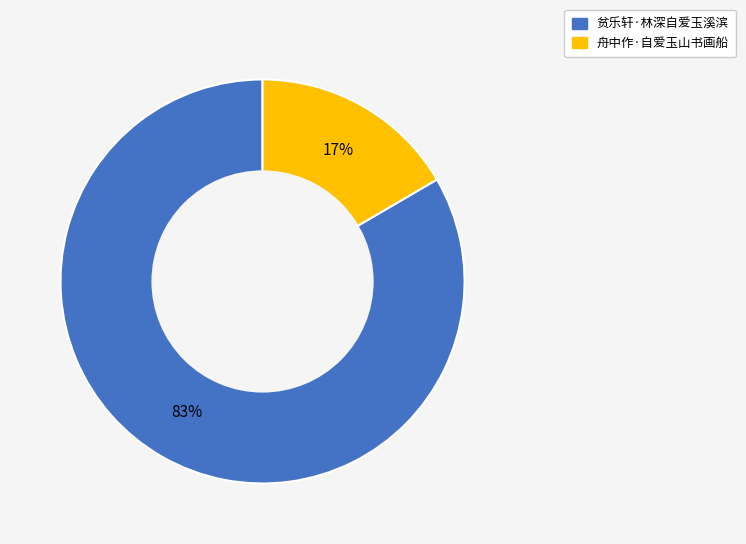

Which category accounts for the majority?

贫乐轩·林深自爱玉溪滨